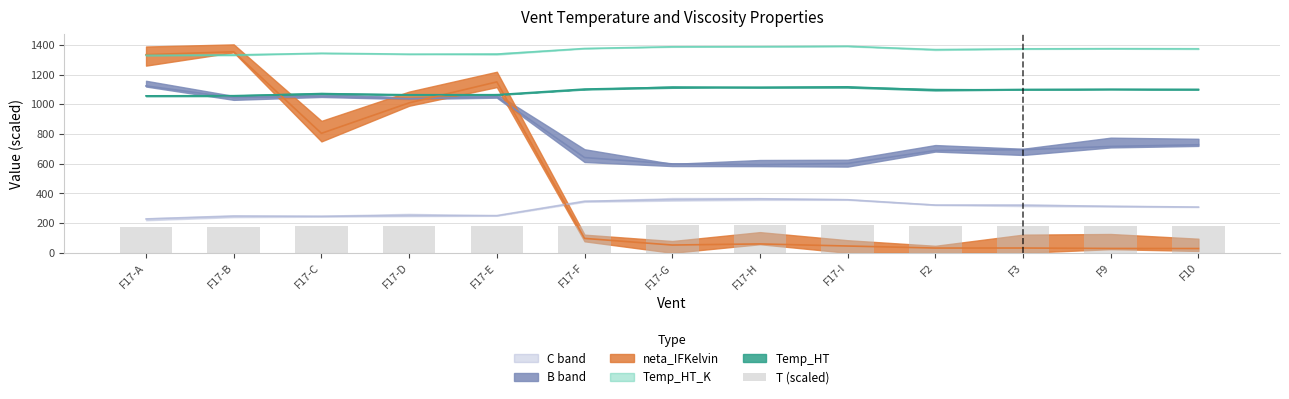

List the labels in order of value, smallest first.

F17-A, F17-B, F17-D, F17-E, F17-C, F2, F3, F10, F9, F17-F, F17-G, F17-H, F17-I